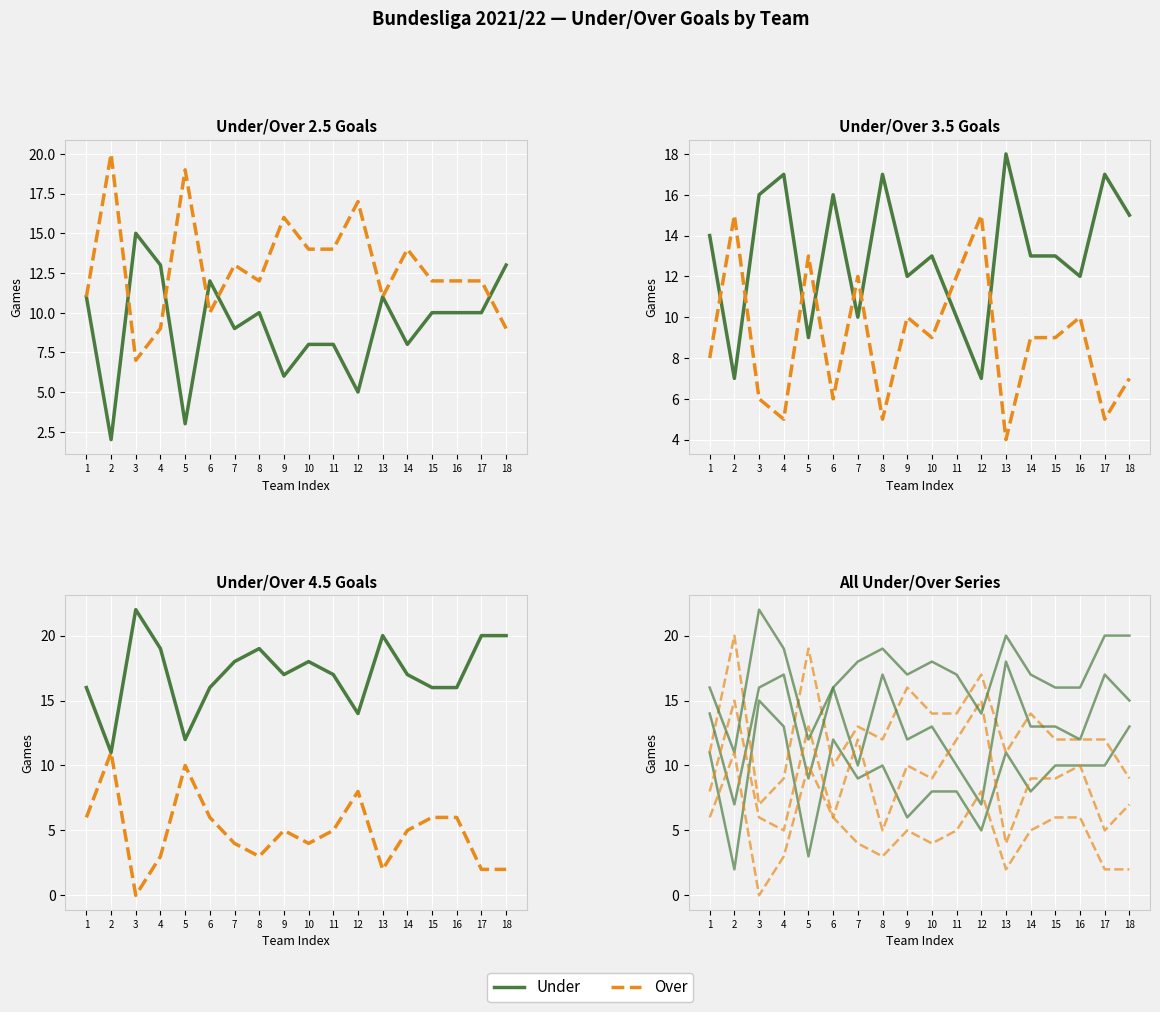

How many lines are shown in the chart?

6